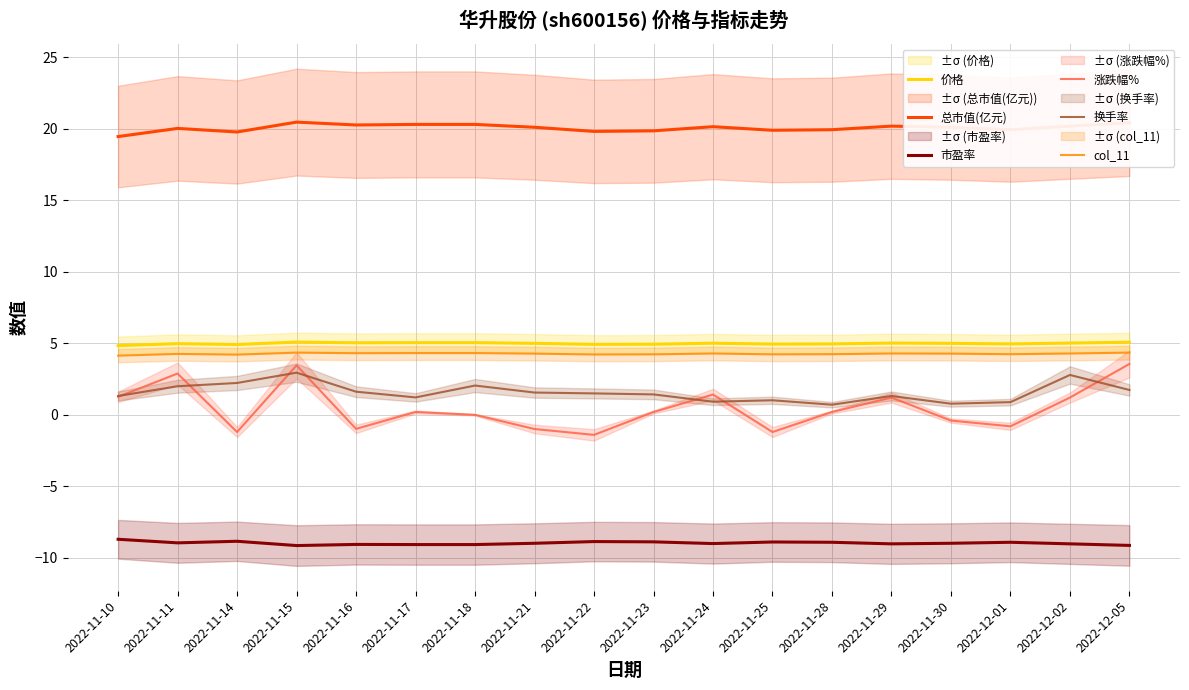

What is the average value of the 价格 series?

5.0